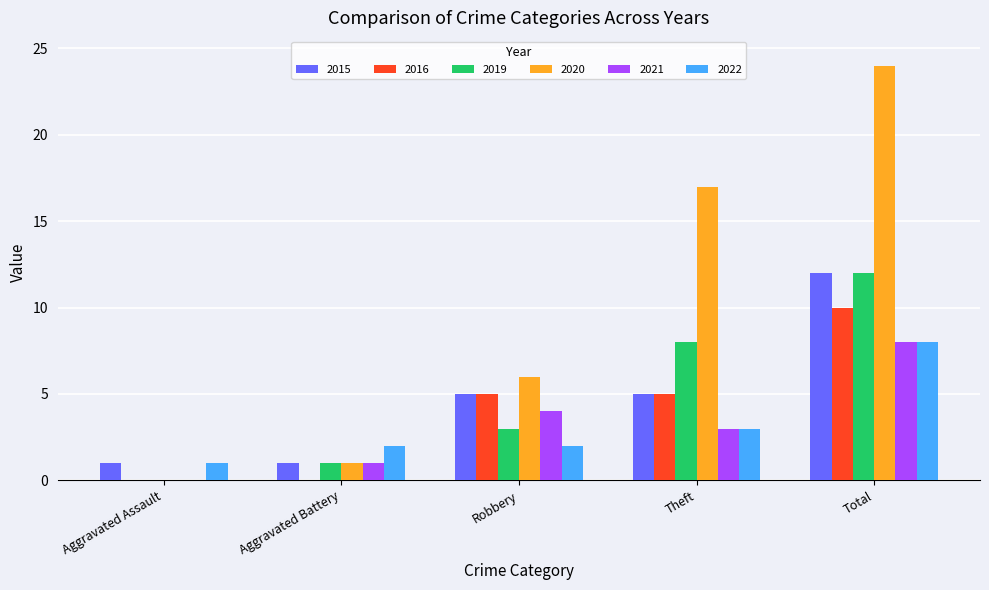

What is the maximum value shown in the chart?

24